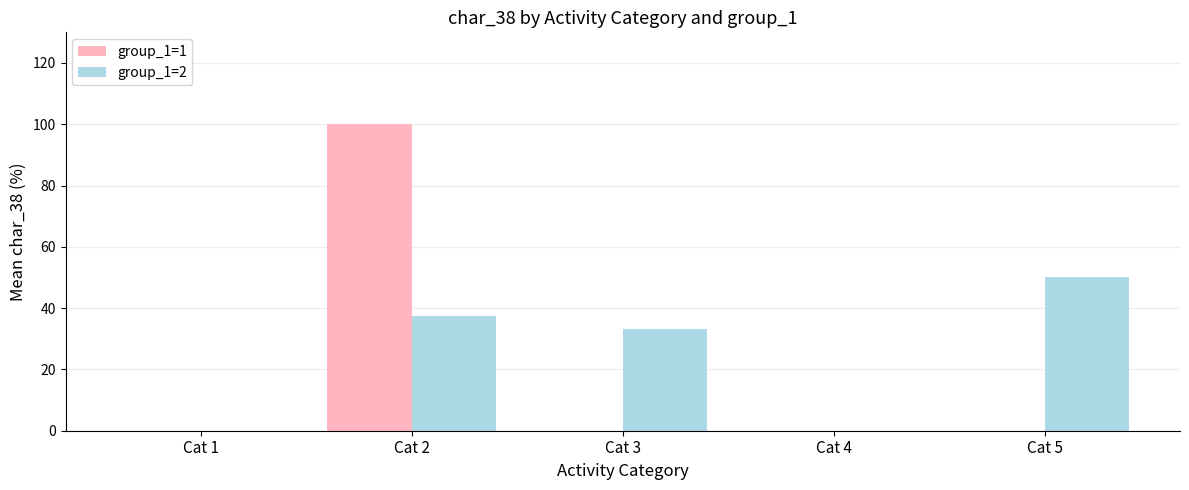

What are all the series names shown in the legend?

group_1=1, group_1=2